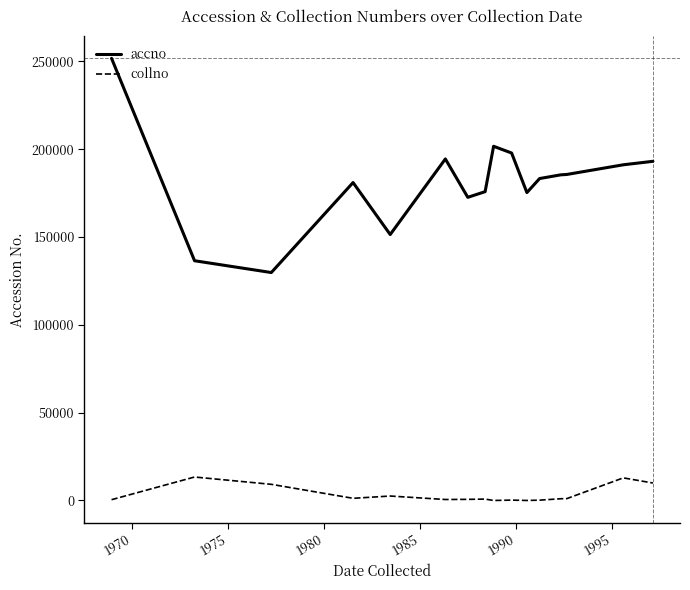

What is the minimum value shown in the chart?

1